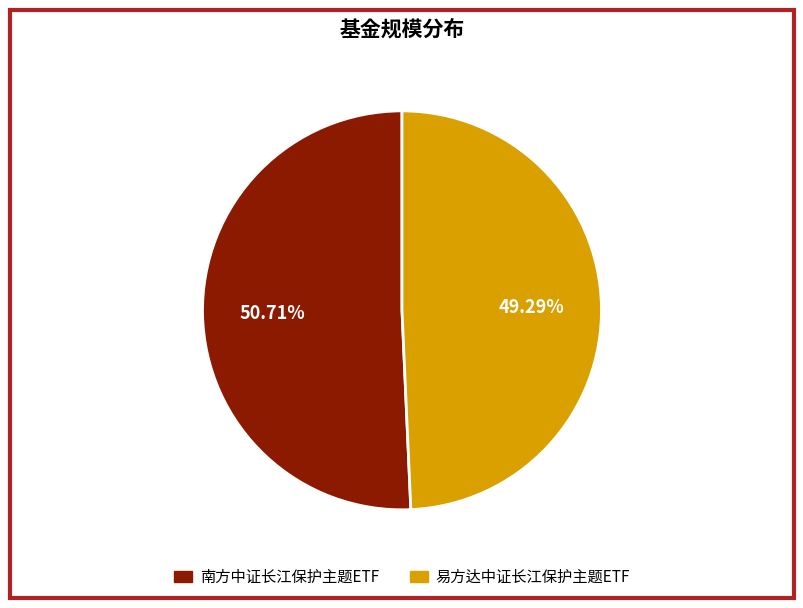

To the nearest percent, what is the average slice percentage?

50%